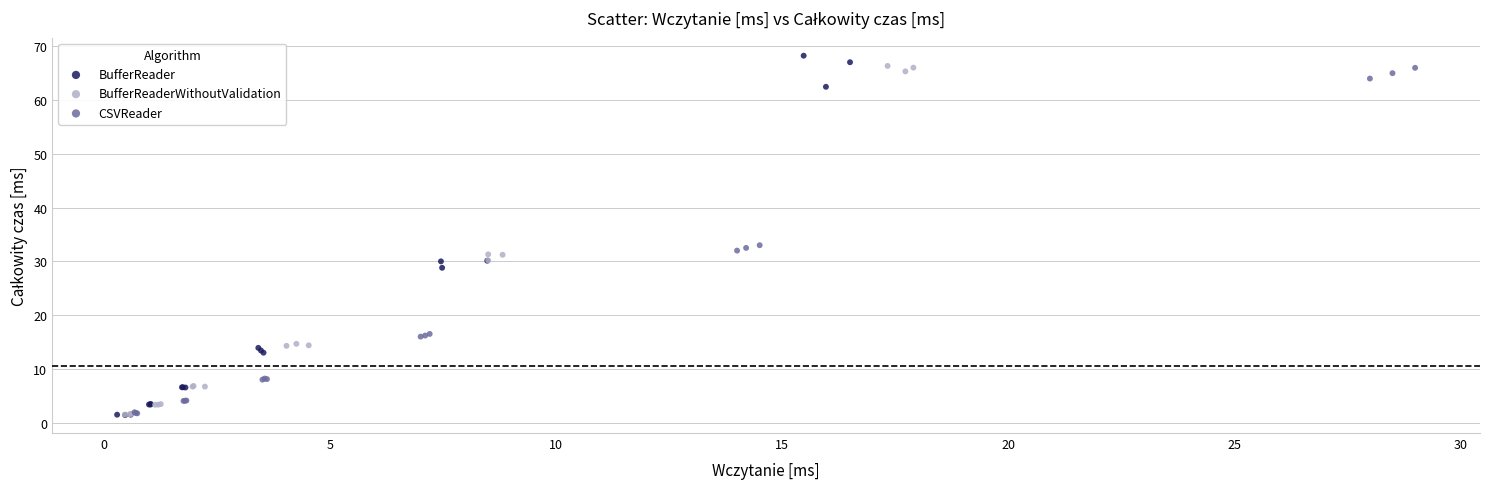

Which series has the largest Y range (max minus min)?

BufferReader